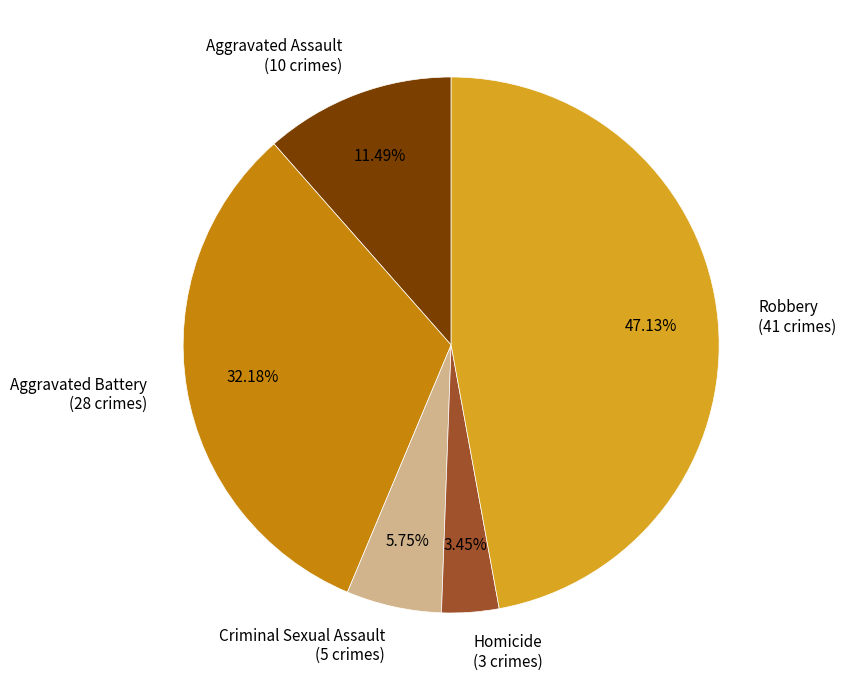

Which slice is the smallest?

Homicide